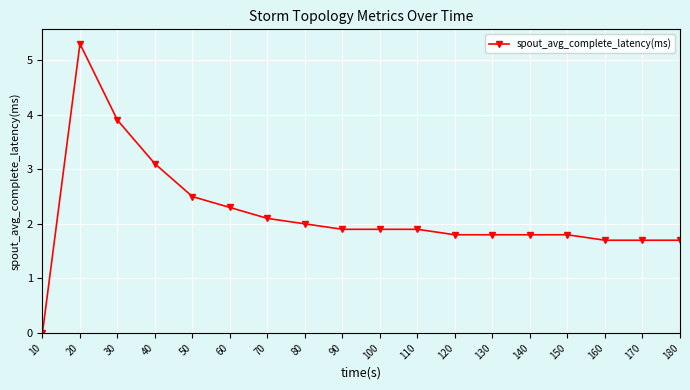

Approximately how many times larger is the value at 100 compared to 180?

1.1